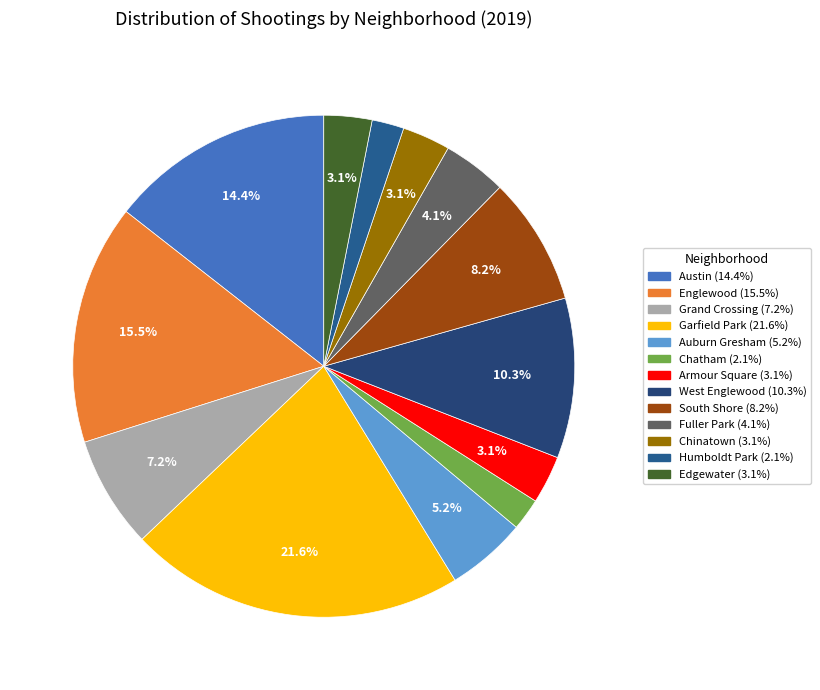

To the nearest percent, what portion does Armour Square represent?

3%